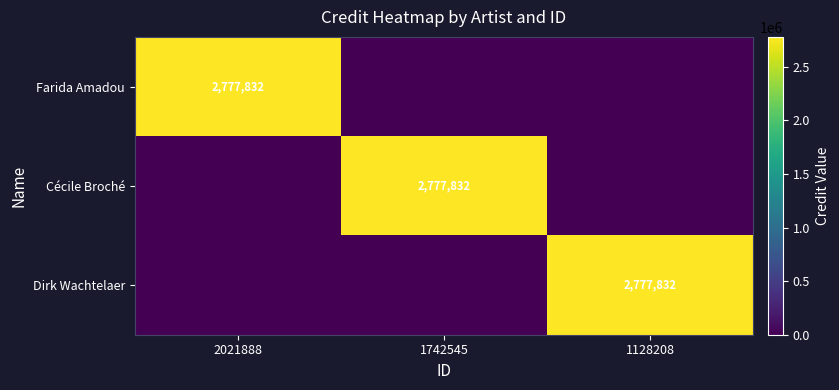

True or false: Cécile Broché has a value of 2777832 at 1742545.

True